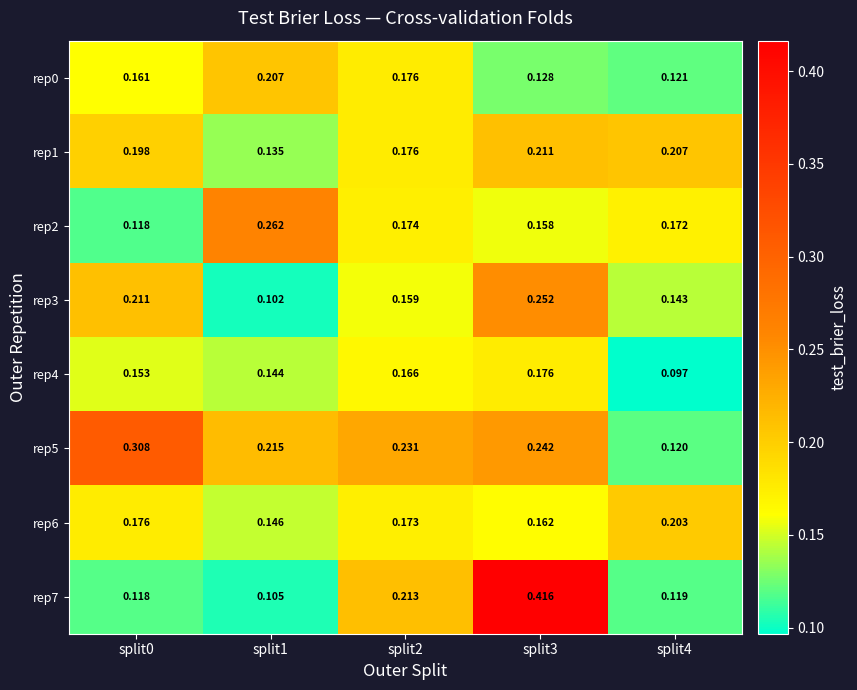

Is the value of rep0 at split1 greater than the value of rep1 at split0?

Yes